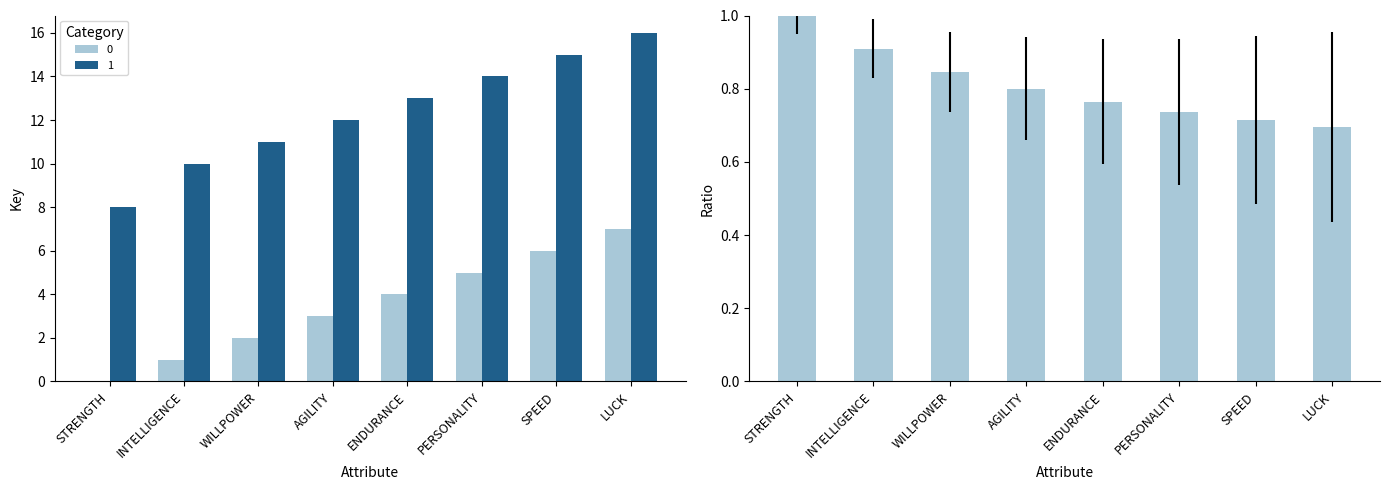

Reading left to right, extract all data points from this chart.

STRENGTH=1.0	INTELLIGENCE=0.9	WILLPOWER=0.8	AGILITY=0.8	ENDURANCE=0.8	PERSONALITY=0.7	SPEED=0.7	LUCK=0.7